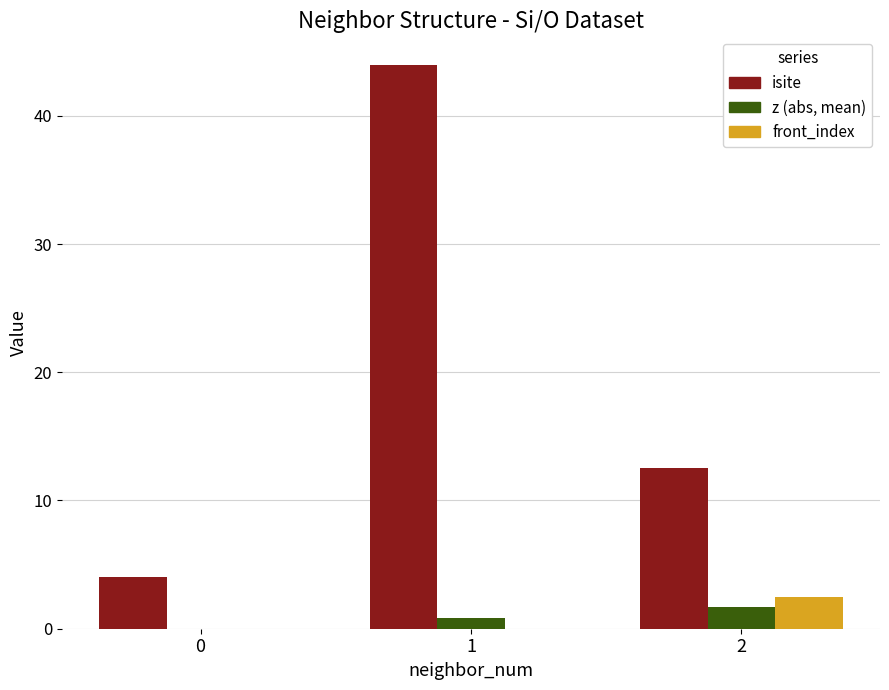

Reading left to right, list all the values displayed in this chart.

isite: 0=4.0	1=44.0	2=12.5
z (abs, mean): 0=0.0	1=0.8	2=1.7
front_index: 0=0.0	1=0.0	2=2.5